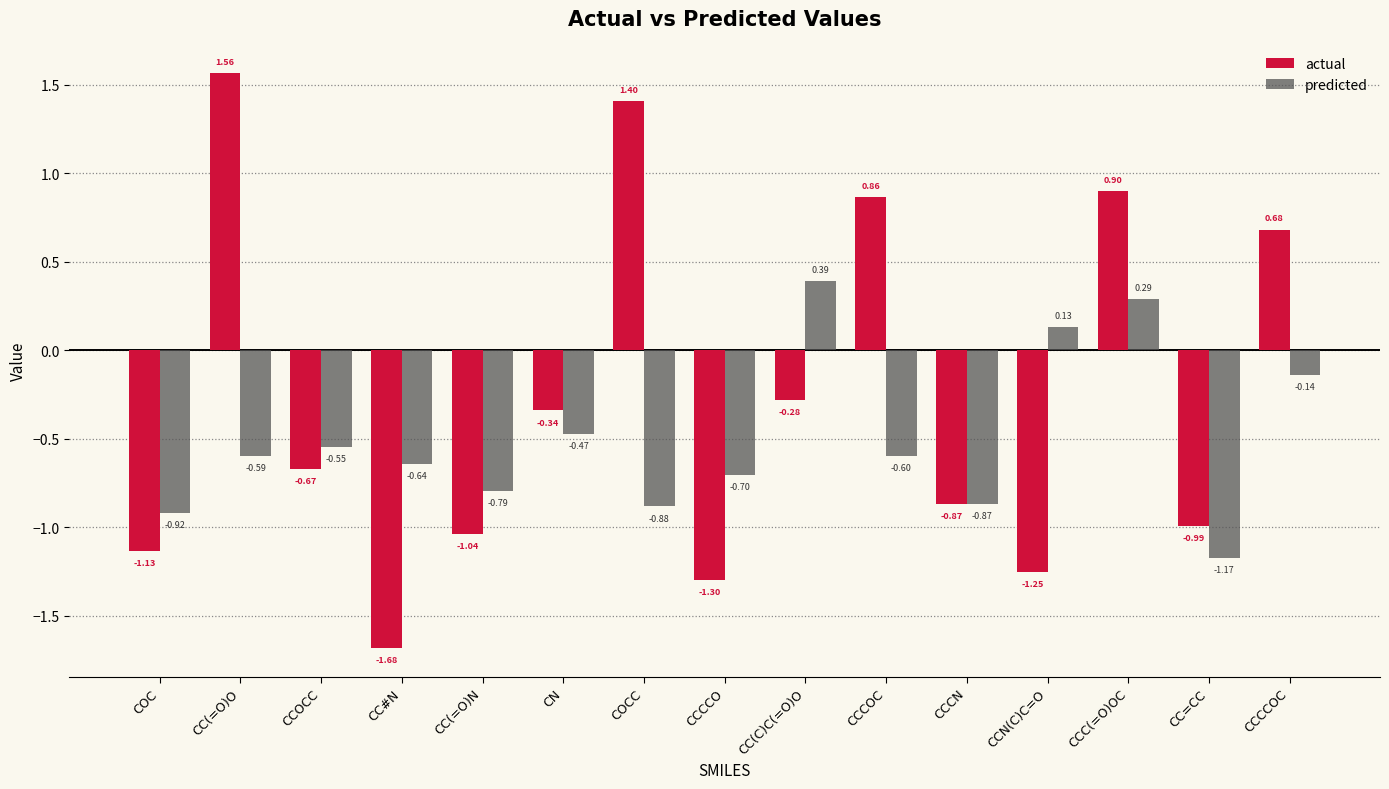

True or false: predicted has a value of -0.9 at CCCOC.

False